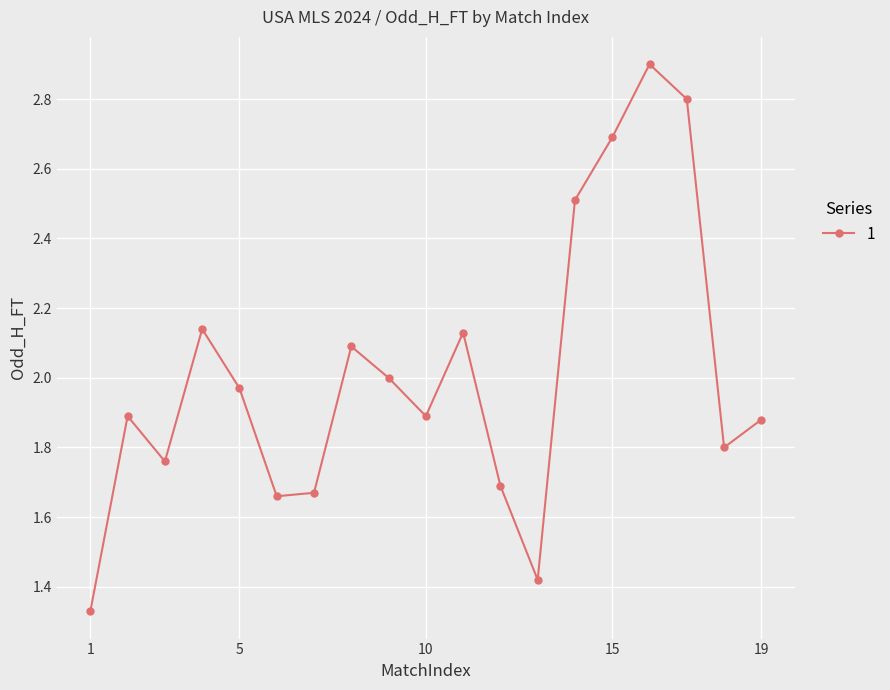

What is the greatest value displayed?

2.9